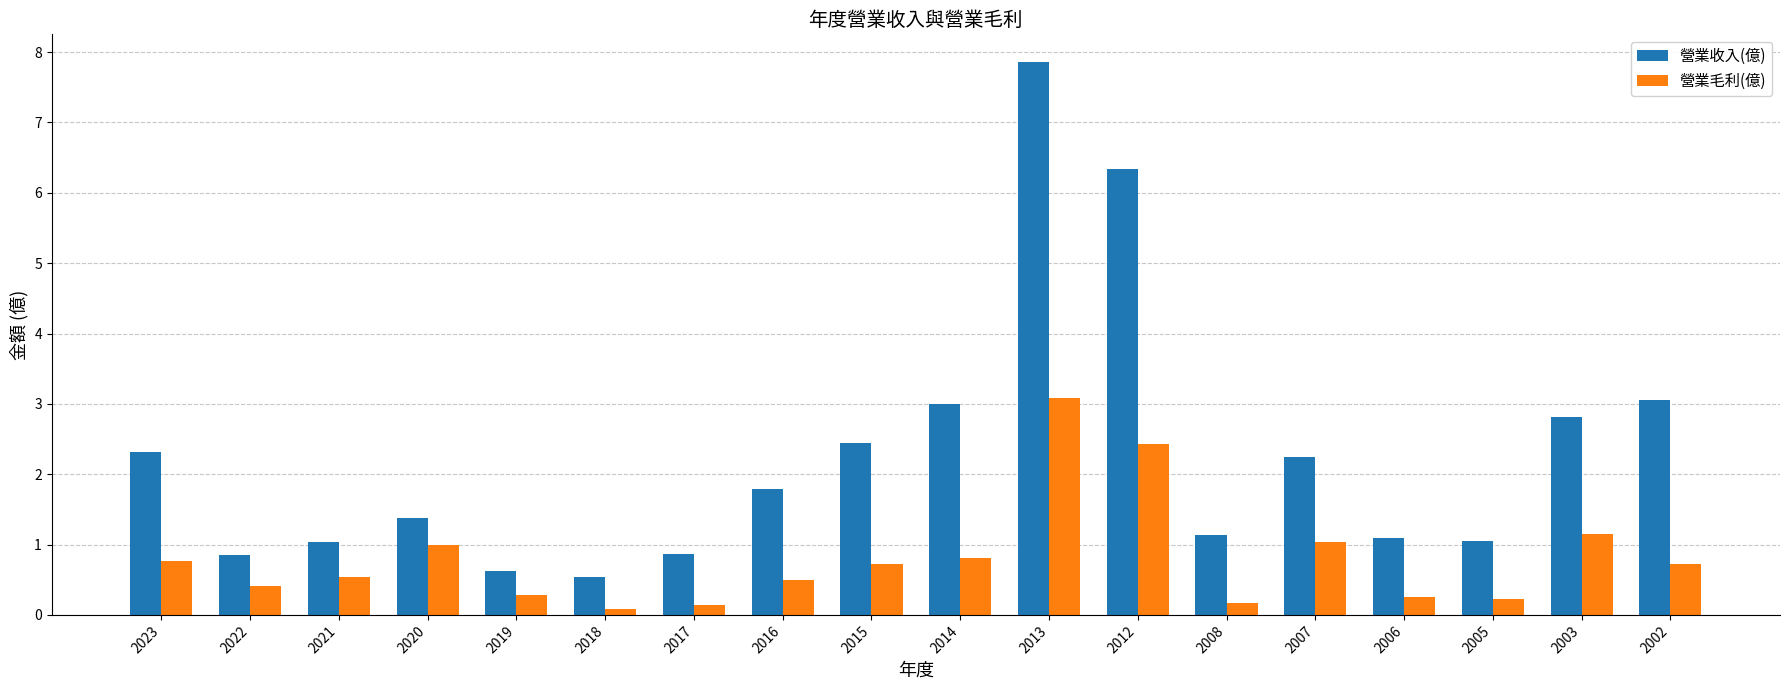

What is the average value of the 營業毛利(億) series?

0.8